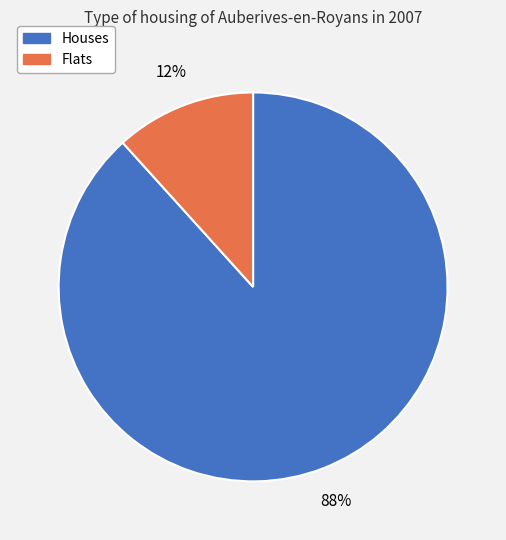

Does any single category account for the majority?

Yes